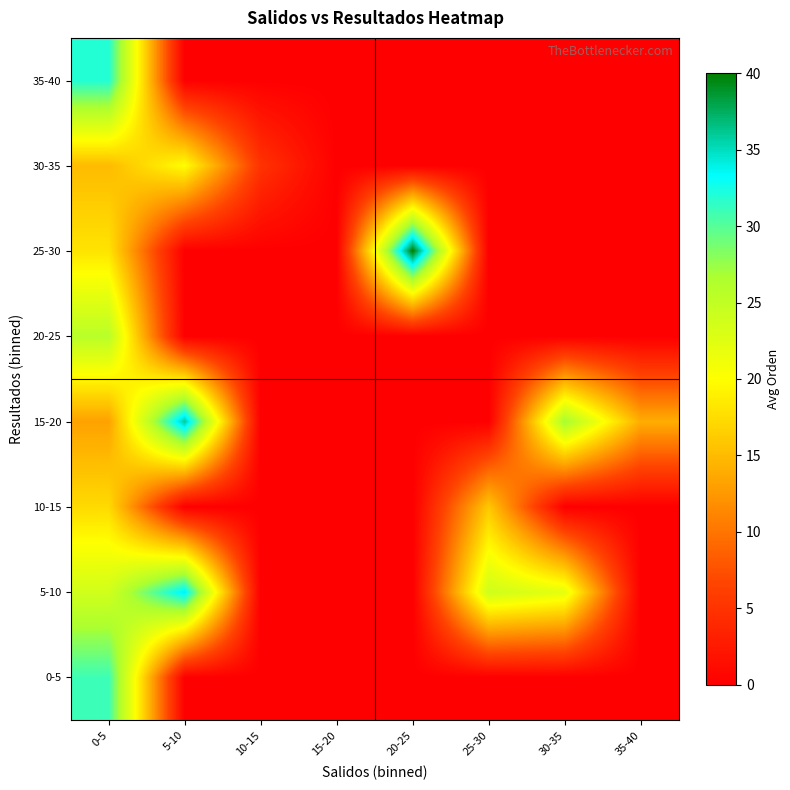

Reading left to right, transcribe all the data shown in this chart.

0-5: 0-5=31.0	5-10=0.0	10-15=0.0	15-20=0.0	20-25=0.0	25-30=0.0	30-35=0.0	35-40=0.0
5-10: 0-5=23.8	5-10=34.0	10-15=0.0	15-20=0.0	20-25=0.0	25-30=24.0	30-35=22.0	35-40=0.0
10-15: 0-5=17.3	5-10=0.0	10-15=0.0	15-20=0.0	20-25=0.0	25-30=16.0	30-35=0.0	35-40=0.0
15-20: 0-5=13.1	5-10=36.0	10-15=0.0	15-20=0.0	20-25=0.0	25-30=0.0	30-35=27.0	35-40=14.0
20-25: 0-5=25.7	5-10=0.0	10-15=0.0	15-20=0.0	20-25=0.0	25-30=0.0	30-35=0.0	35-40=0.0
25-30: 0-5=18.0	5-10=0.0	10-15=0.0	15-20=0.0	20-25=40.0	25-30=0.0	30-35=0.0	35-40=0.0
30-35: 0-5=15.0	5-10=20.0	10-15=5.0	15-20=0.0	20-25=0.0	25-30=0.0	30-35=0.0	35-40=0.0
35-40: 0-5=32.0	5-10=0.0	10-15=0.0	15-20=0.0	20-25=0.0	25-30=0.0	30-35=0.0	35-40=0.0